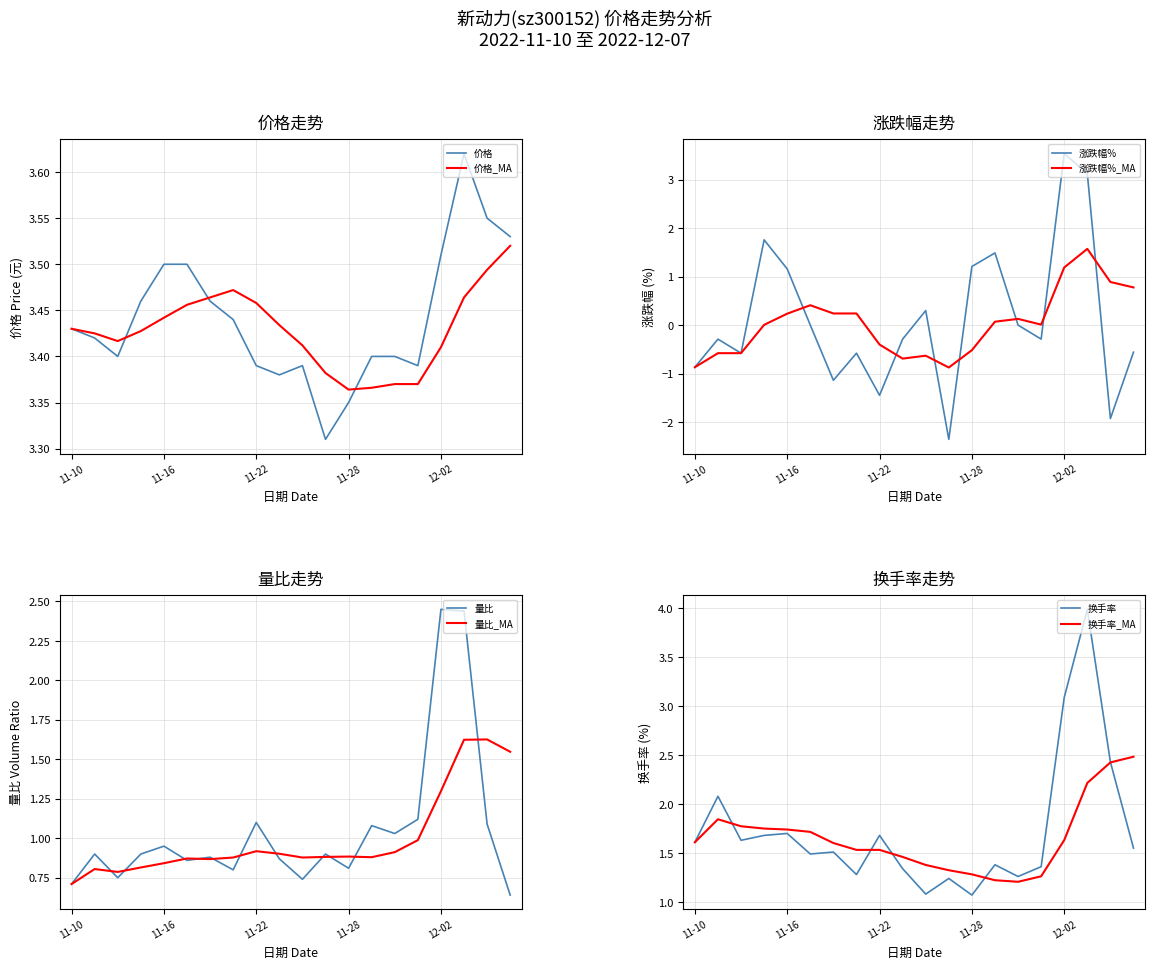

True or false: 价格_MA has a value of 5.2 at 11-16.

False